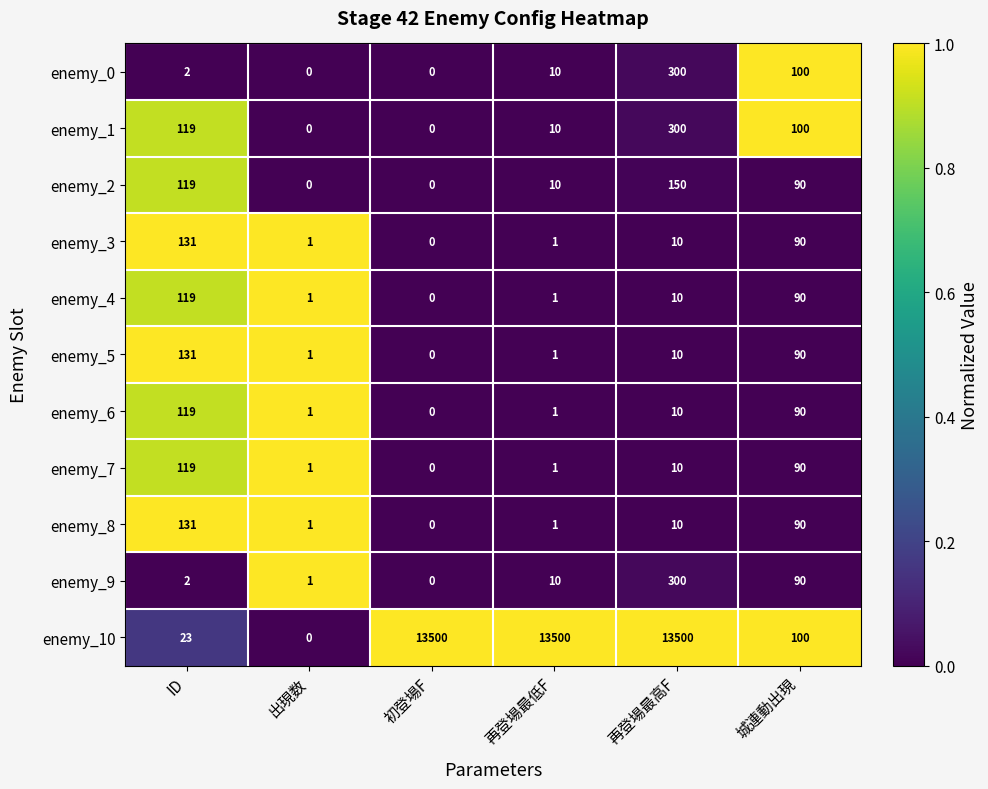

What value does the enemy_5 series have at 再登場最高F?

10